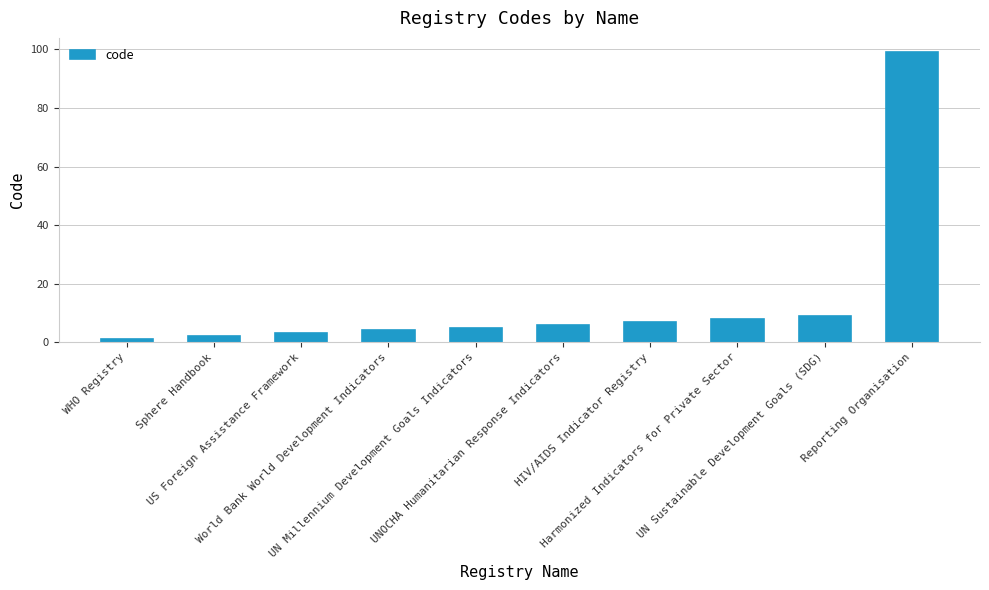

List the labels in order of value, smallest first.

WHO Registry, Sphere Handbook, US Foreign Assistance Framework, World Bank World Development Indicators, UN Millennium Development Goals Indicators, UNOCHA Humanitarian Response Indicators, HIV/AIDS Indicator Registry, Harmonized Indicators for Private Sector, UN Sustainable Development Goals (SDG), Reporting Organisation